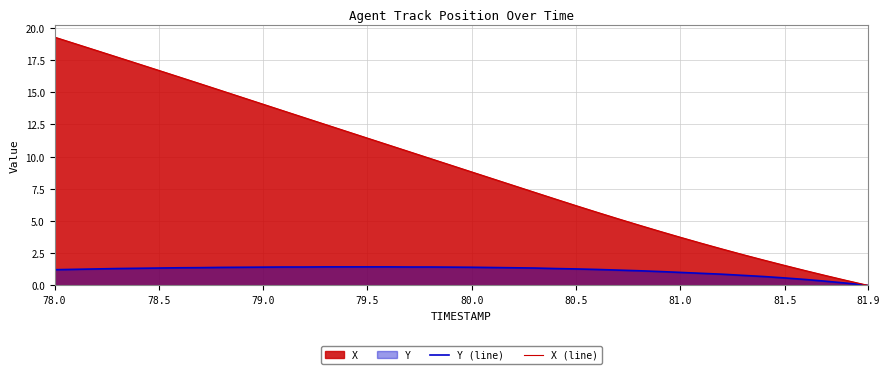

True or false: Y (line) and X (line) cross at least once.

False